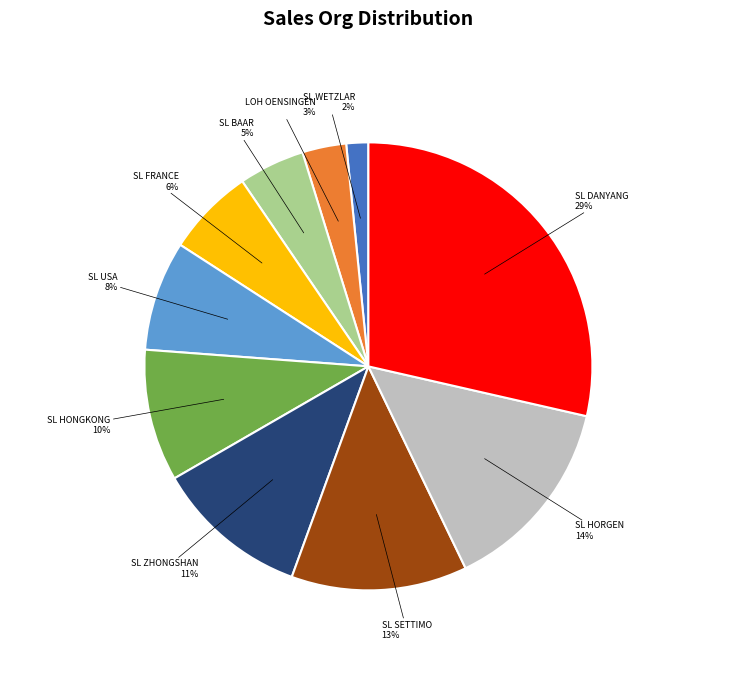

Does any single category account for the majority?

No